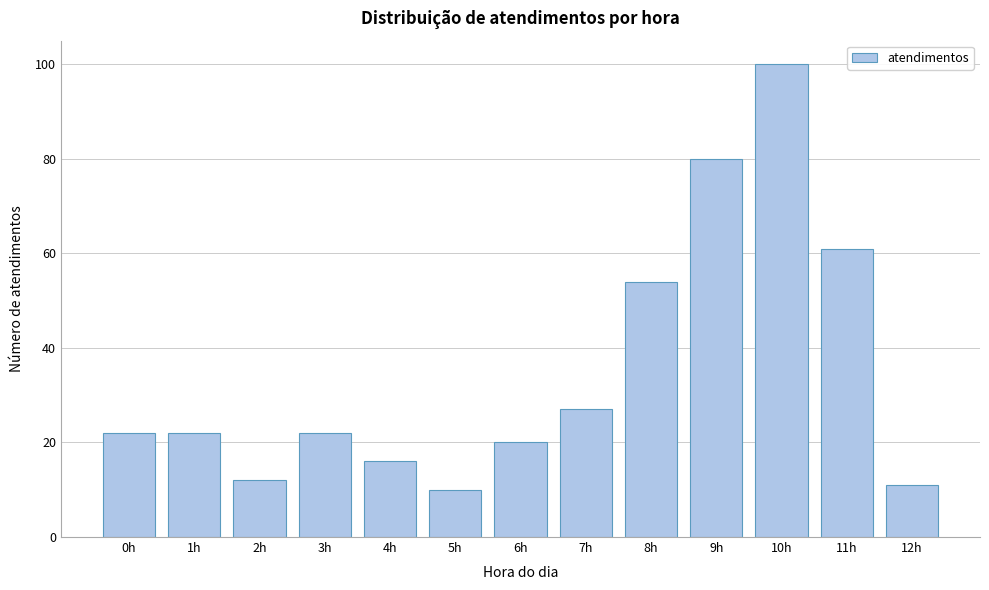

Reading left to right, what are all the values shown in this chart?

0h=22	1h=22	2h=12	3h=22	4h=16	5h=10	6h=20	7h=27	8h=54	9h=80	10h=100	11h=61	12h=11